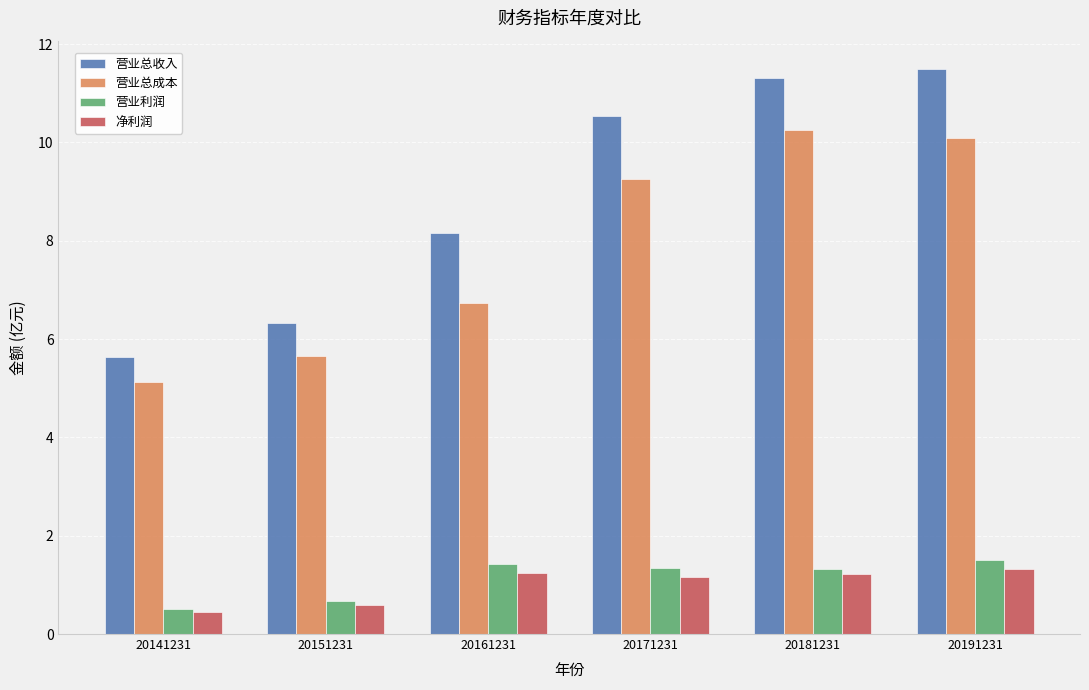

Where is 营业总成本 nearest to the value 7?

20161231